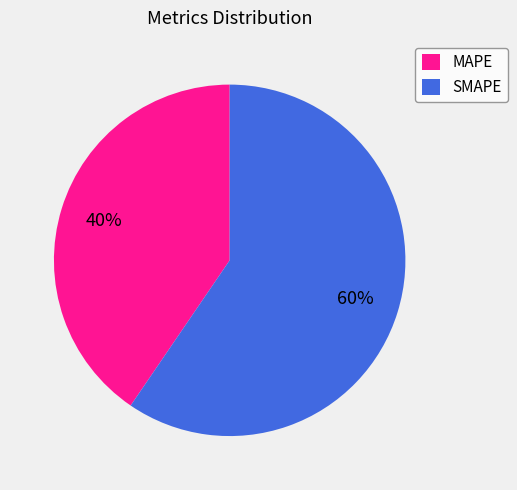

Approximately how many times larger is the value at MAPE compared to SMAPE?

0.7